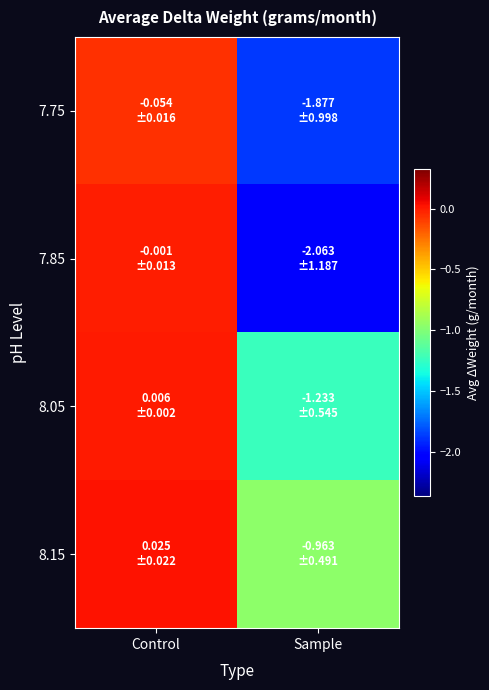

Which category has the lowest value across all series?

Sample